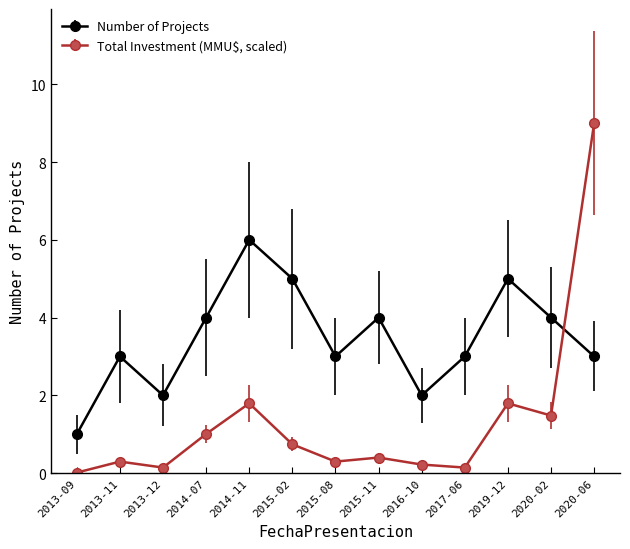

What is the difference between the highest and lowest values at 2014-07?

3.0